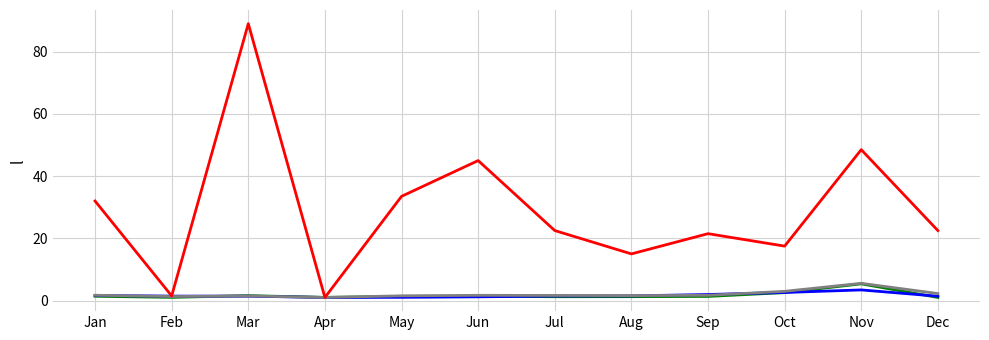

At which category is the sum across all series the highest?

Mar